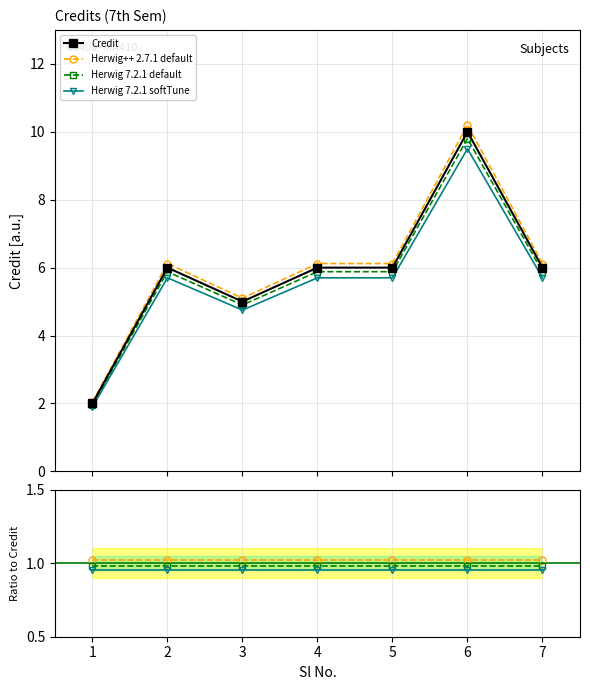

Is the value of Herwig 7.2.1 default at 1 greater than the value of Herwig 7.2.1 softTune at 1?

Yes